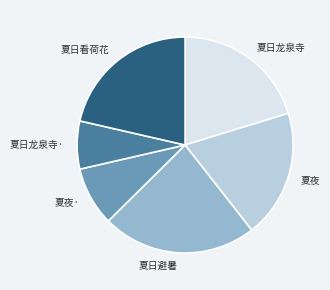

How many segments does this pie chart have?

6